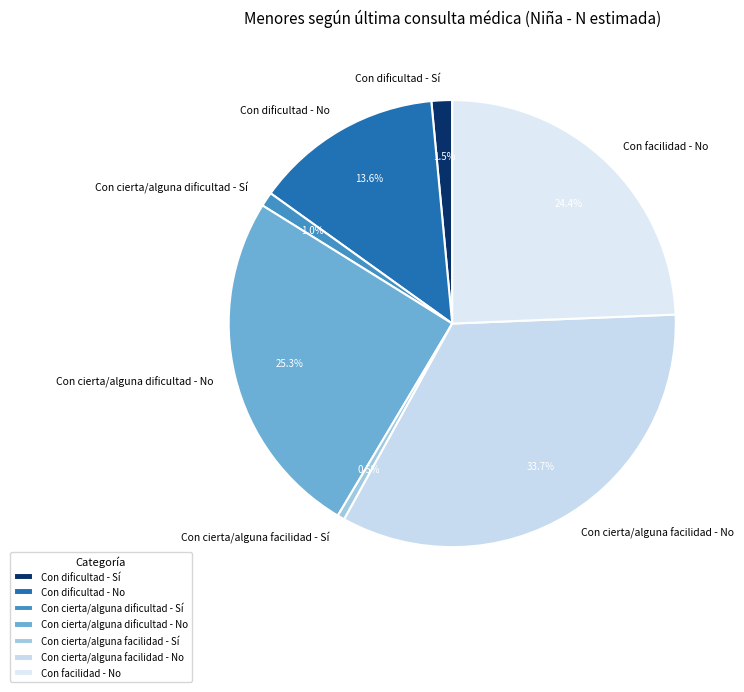

How many segments does this pie chart have?

7